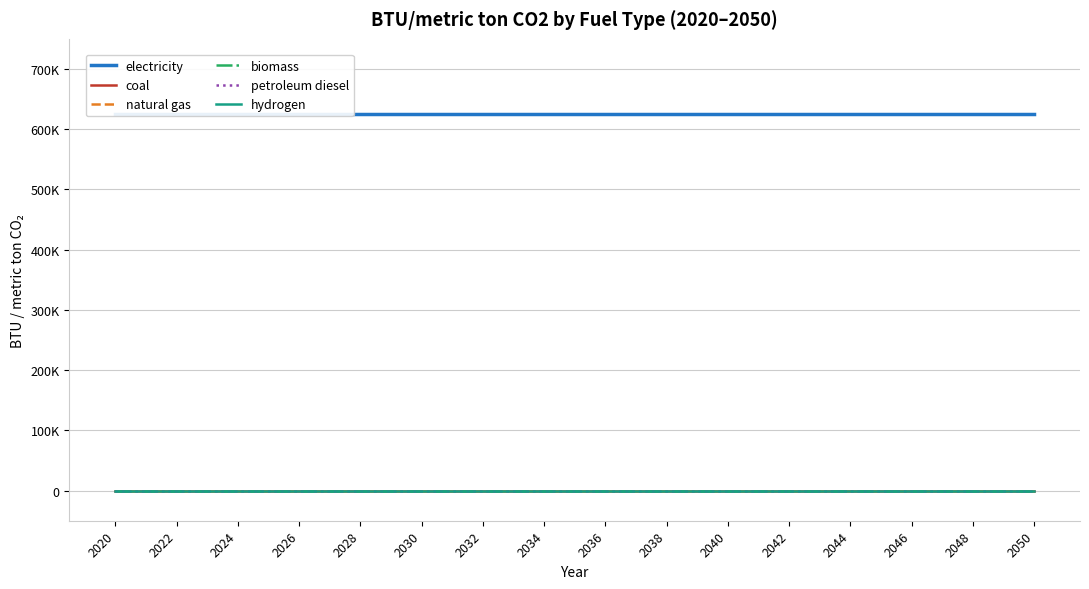

Where is electricity nearest to the value 625559?

2020